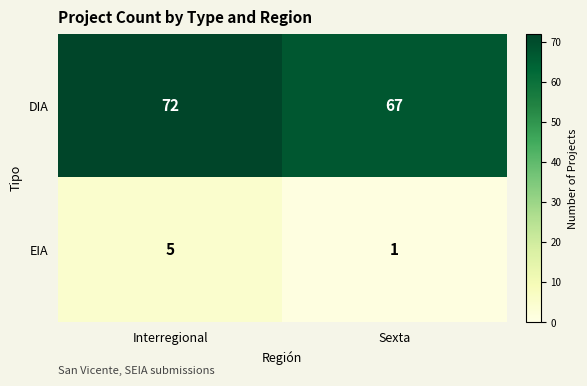

List the labels in order of EIA value, largest first.

Interregional, Sexta